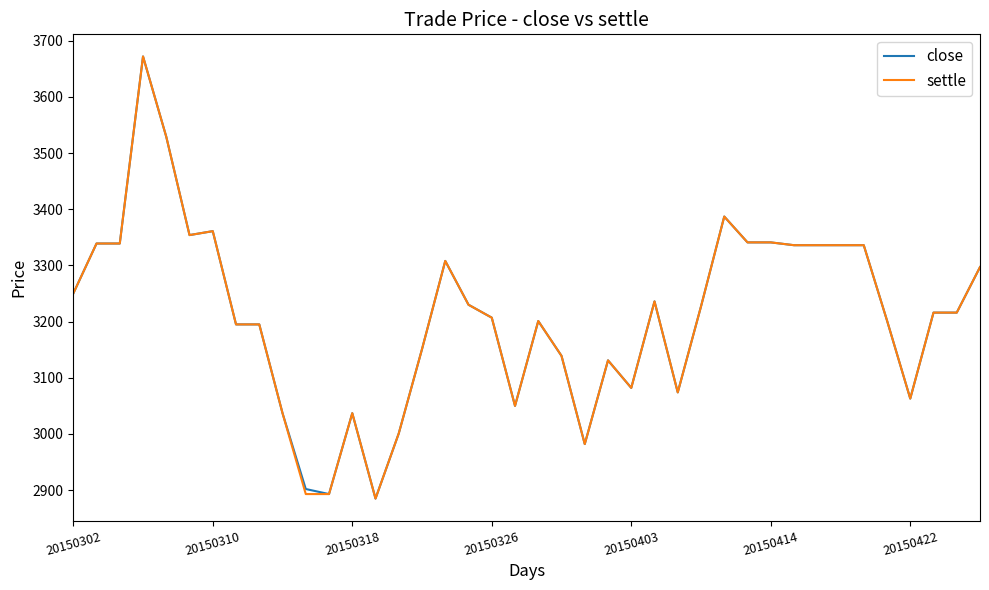

What is the minimum value for close?

2885